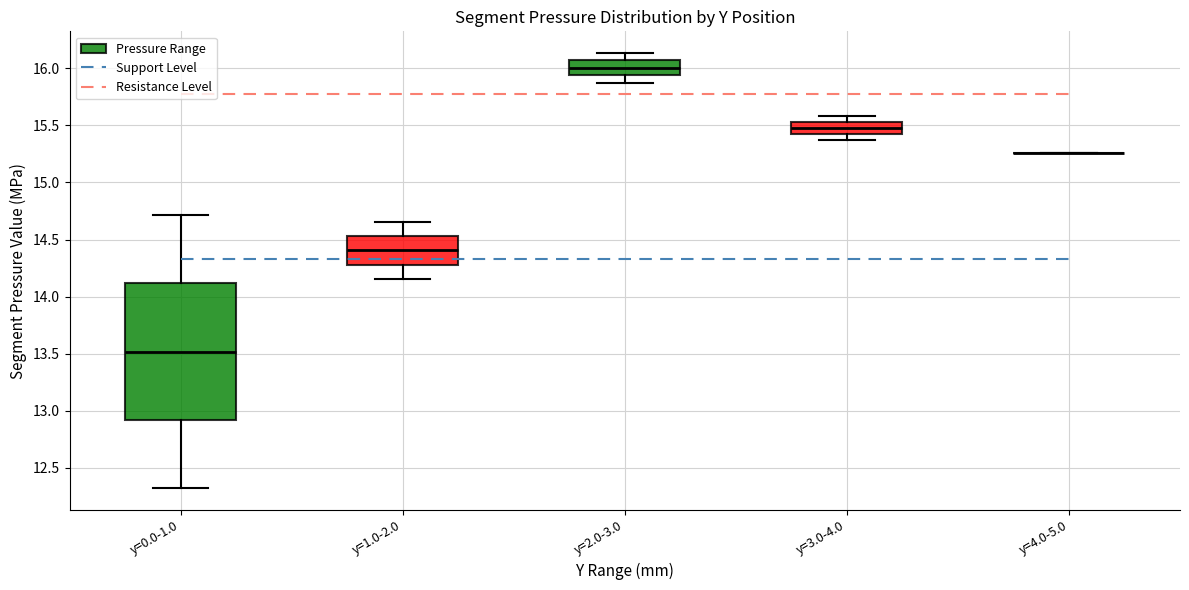

Reading left to right, transcribe this box plot: for each box, give where its median line is, the range the box spans, and where its two whiskers end, as read against the y-axis. The values are not printed on the chart, so give them approximately, as read against the axis.

y=0.0-1.0: median 13.50, box 12.90 to 14.10, whiskers 12.30 to 14.70
y=1.0-2.0: median 14.40, box 14.30 to 14.55, whiskers 14.15 to 14.65
y=2.0-3.0: median 16.00, box 15.95 to 16.05, whiskers 15.85 to 16.15
y=3.0-4.0: median 15.50, box 15.40 to 15.55, whiskers 15.35 to 15.60
y=4.0-5.0: box collapsed to a line at 15.25, whiskers 15.25 to 15.25